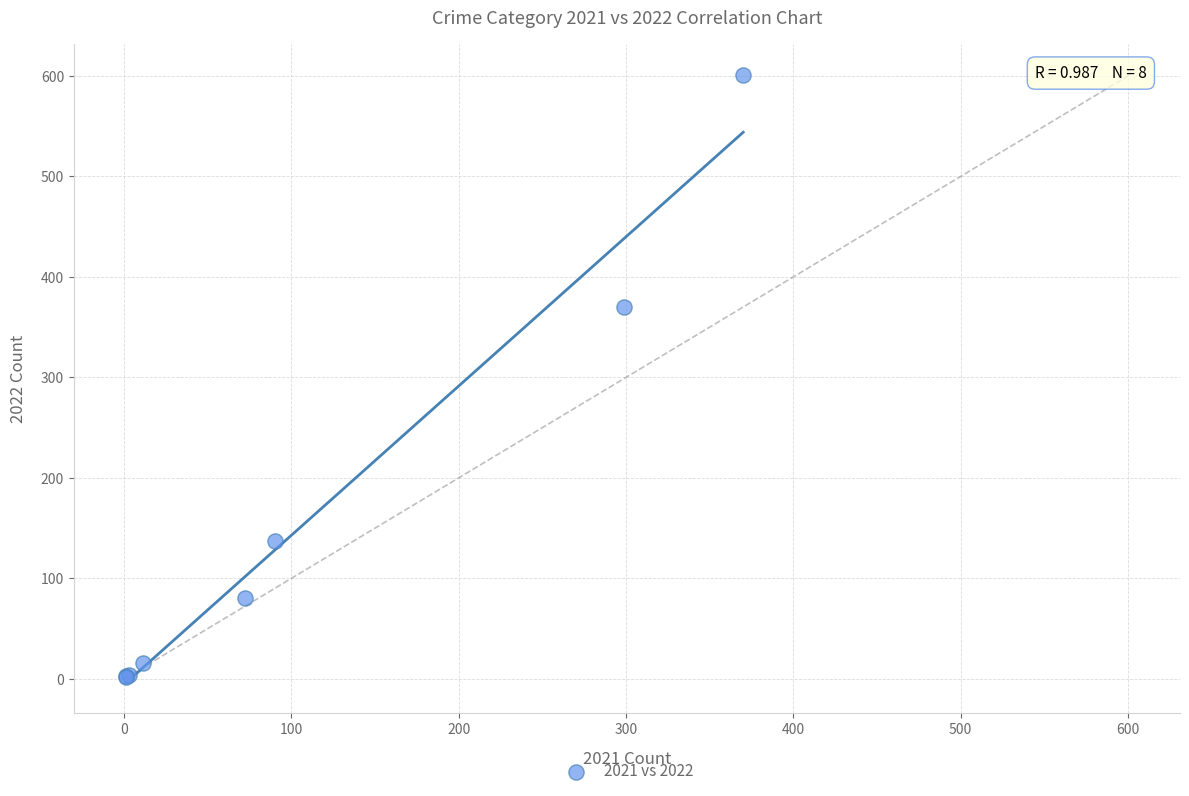

What Y value in the scatter plot is closest to 301?

370